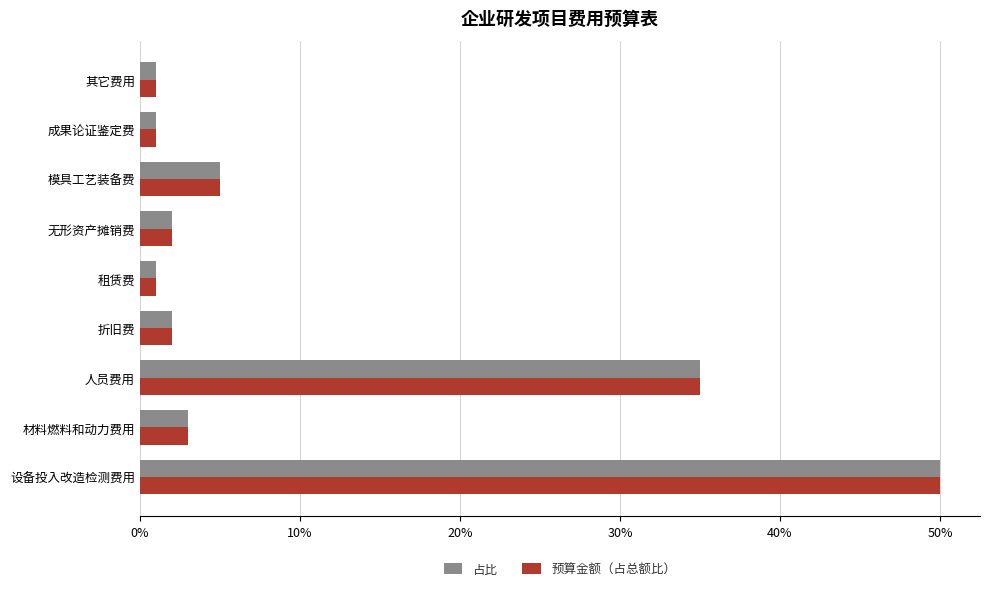

What are all the series names shown in the legend?

占比, 预算金额（占总额比）